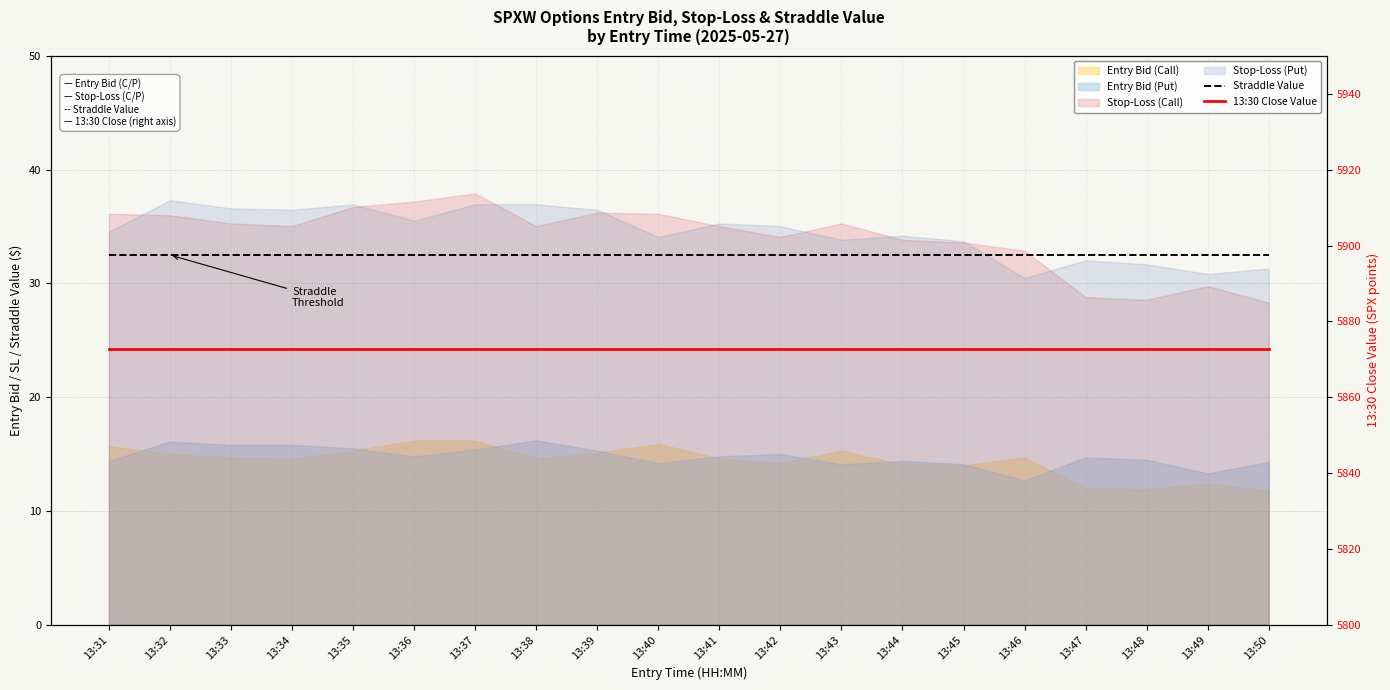

What is the average value of the 13:30 Close Value series?

5872.8